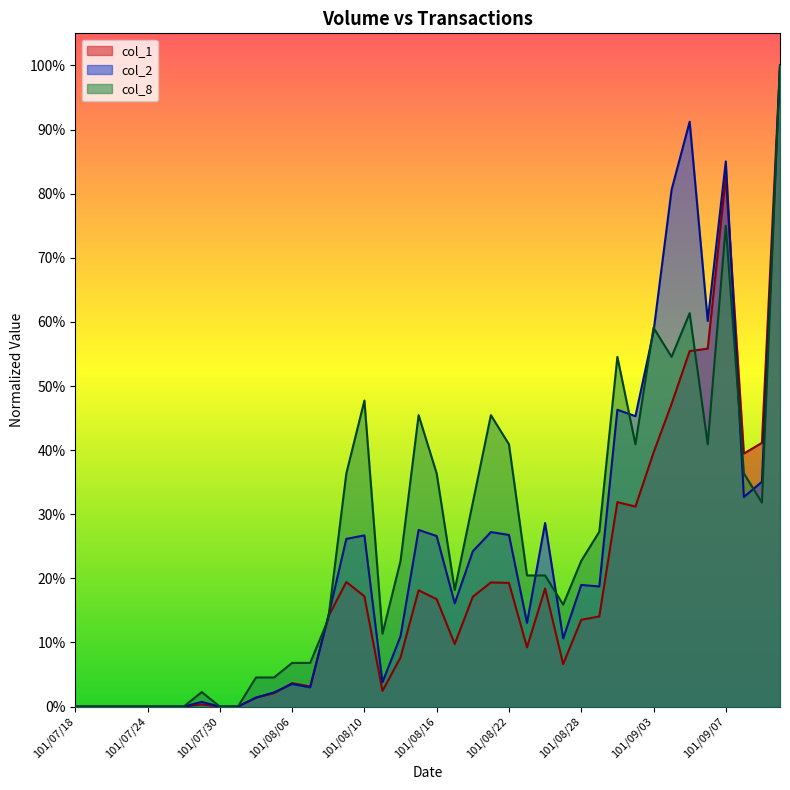

What position from the left is 101/09/04?

34